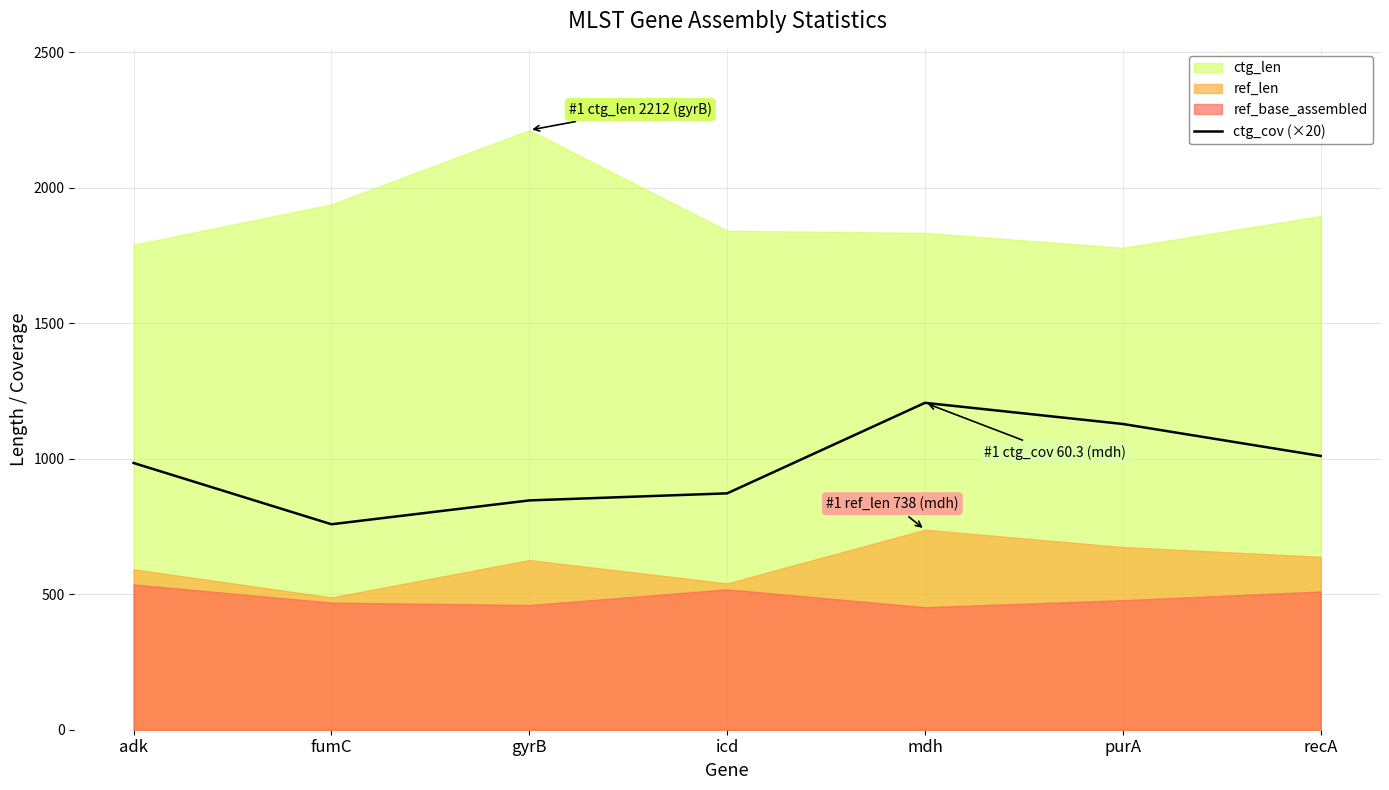

How many values are below 984?

3